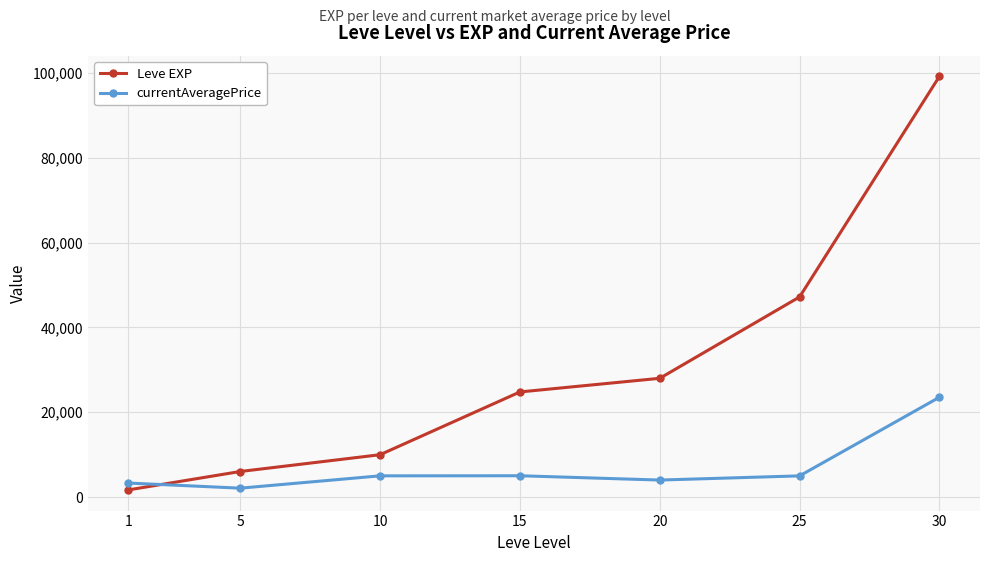

Where is Leve EXP nearest to the value 50455?

25